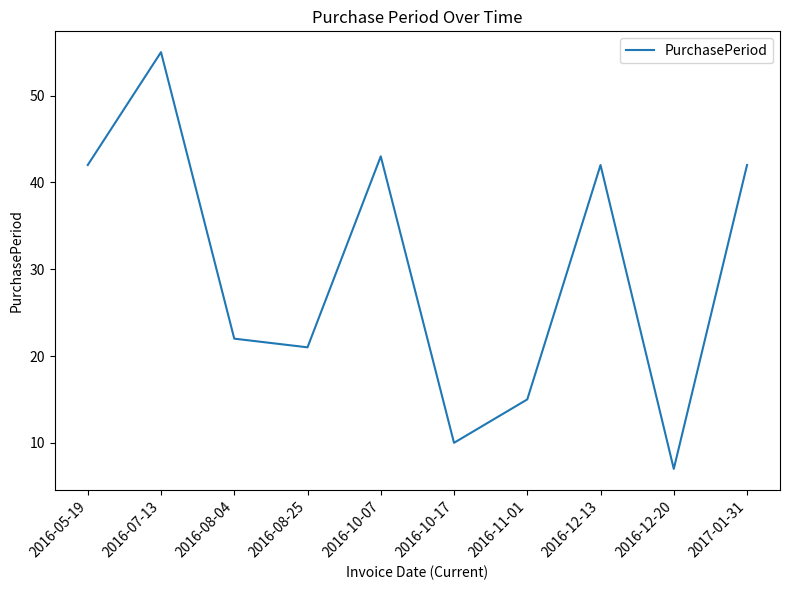

What position from the right is 2016-08-04?

8